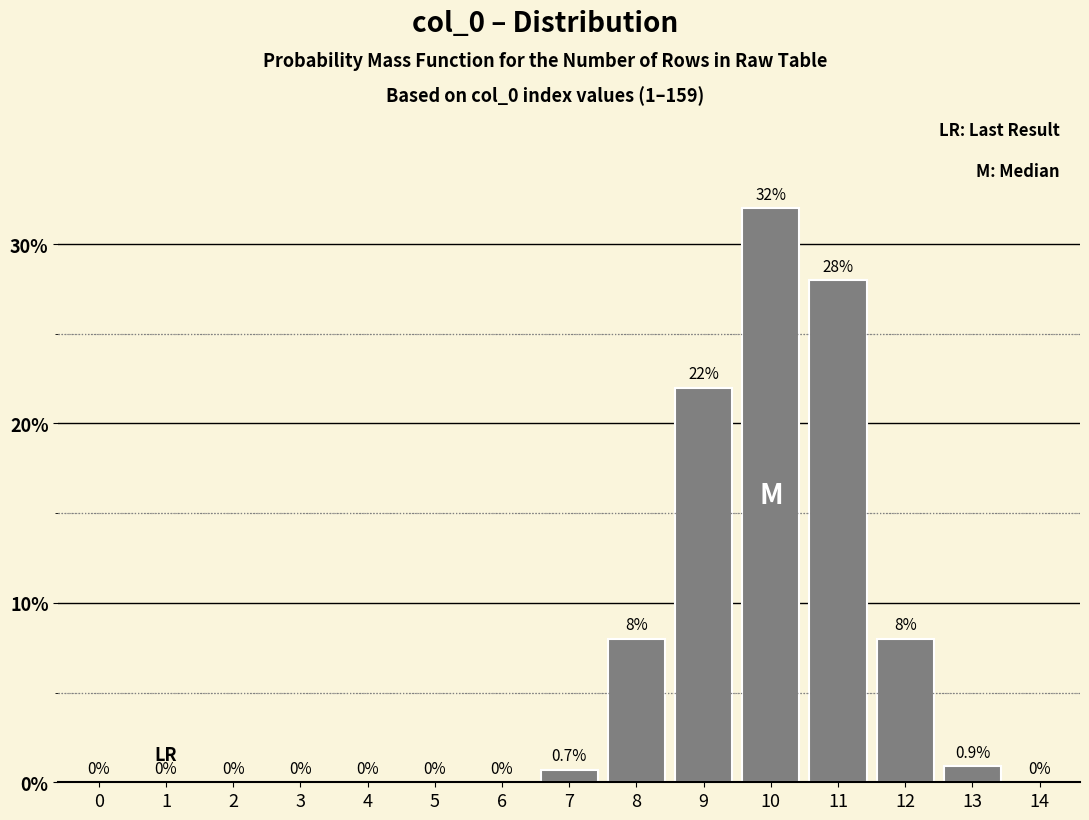

Reading left to right, list all the values displayed in this chart.

0=0.0	1=0.0	2=0.0	3=0.0	4=0.0	5=0.0	6=0.0	7=0.7	8=8.0	9=22.0	10=32.0	11=28.0	12=8.0	13=0.9	14=0.0